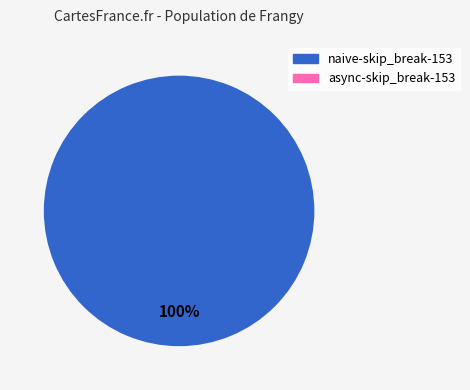

Rank the categories by value from highest to lowest.

naive-skip_break-153, async-skip_break-153